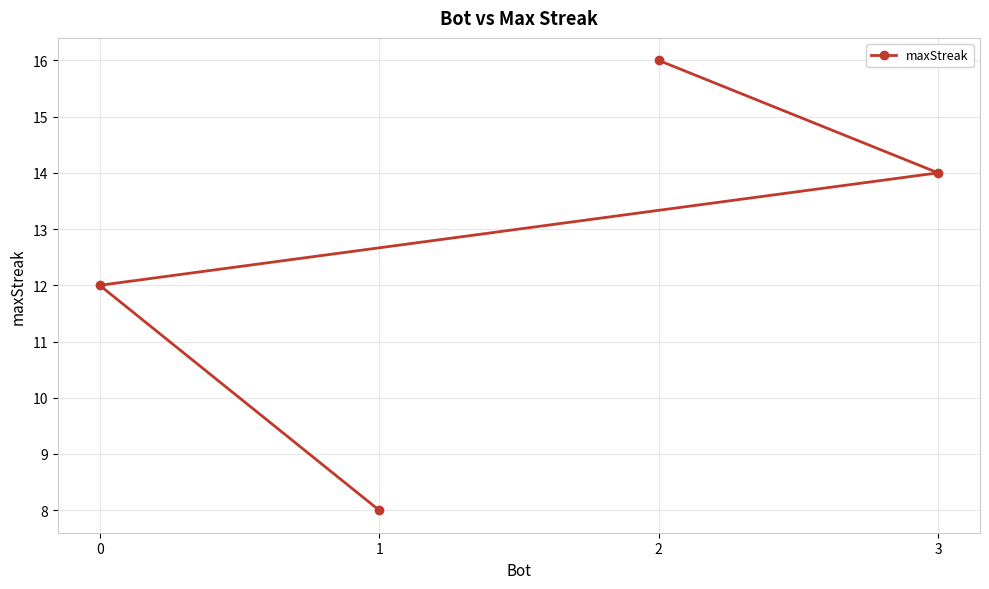

Between 3 and 2, which is larger?

2